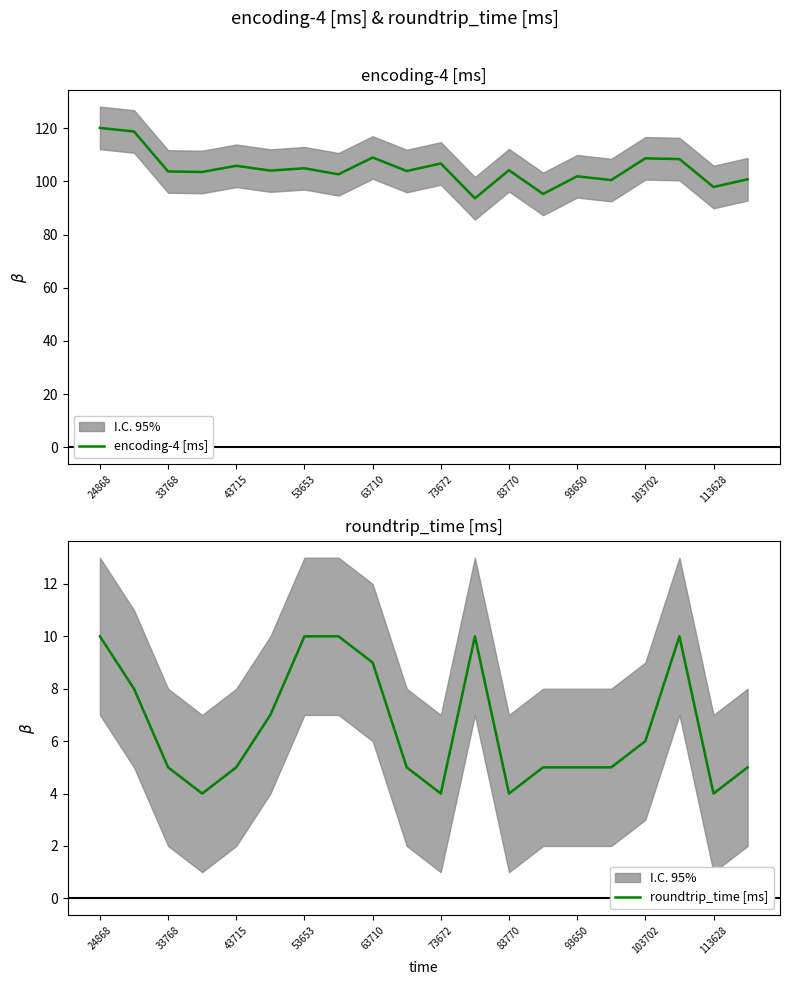

List the series in order of their overall mean, lowest first.

roundtrip_time [ms], encoding-4 [ms]